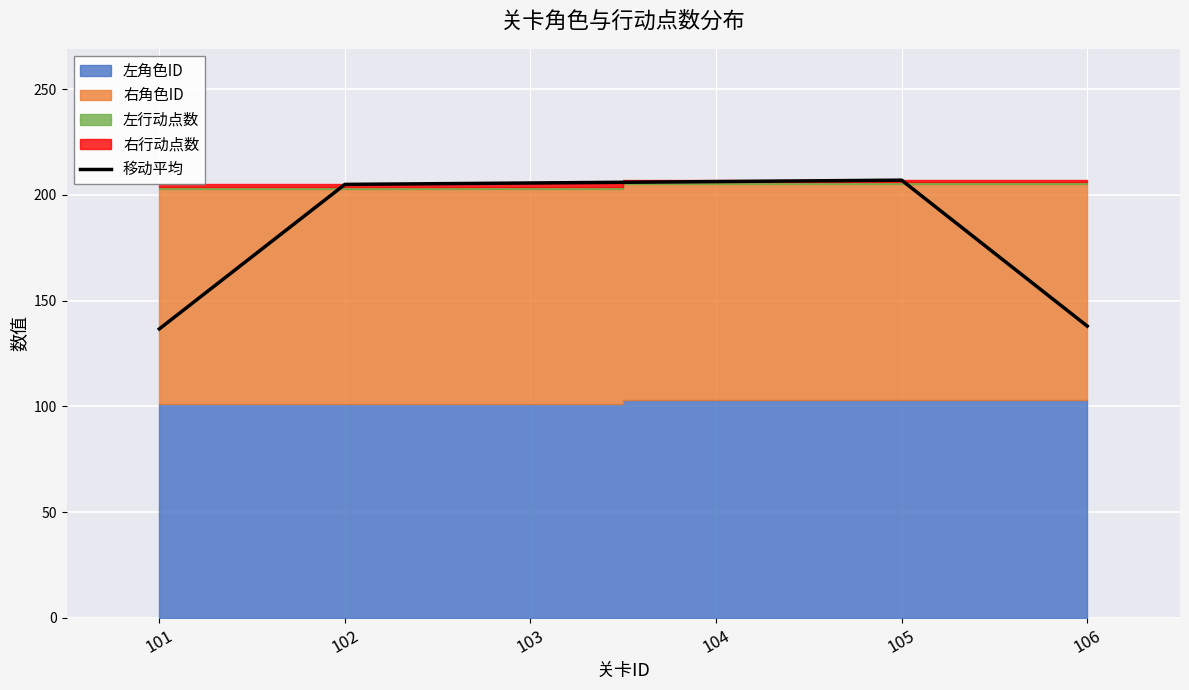

What is the sum of all values?

1098.7